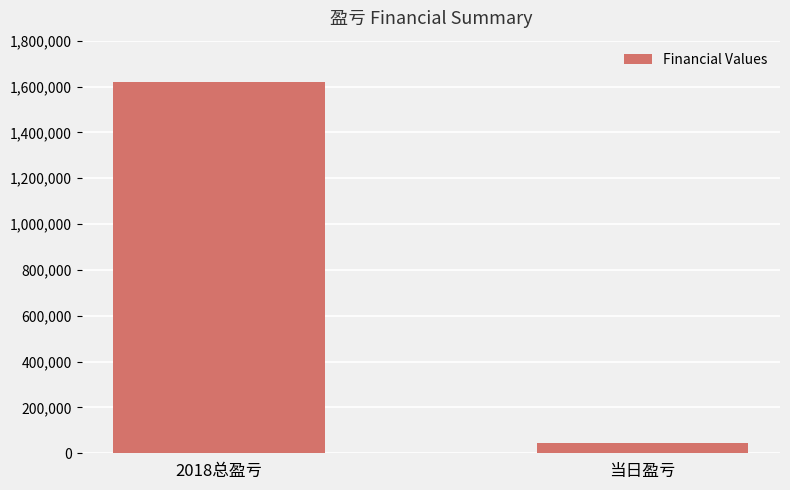

How many bars are there in total?

2